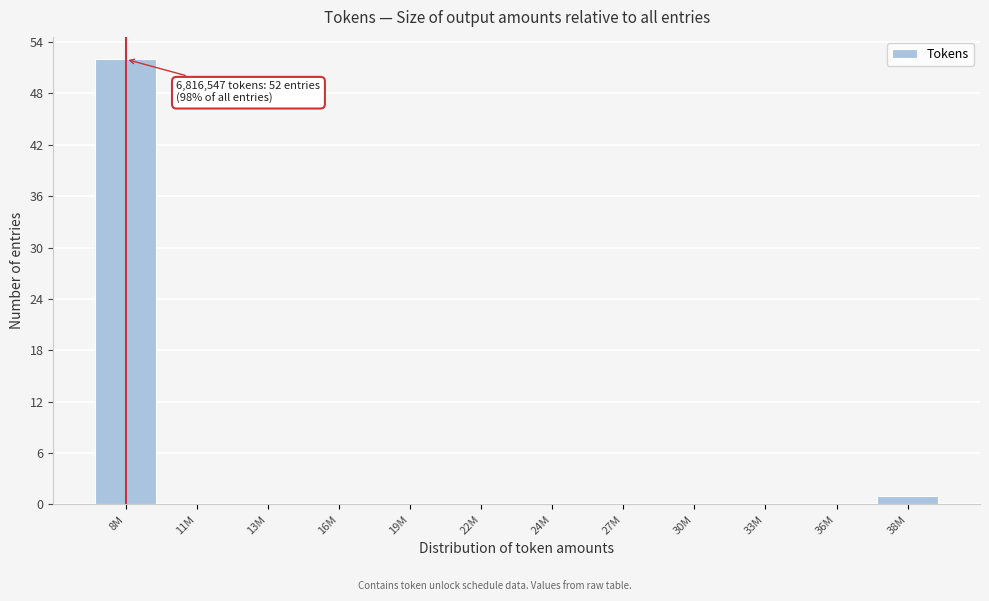

Reading left to right, transcribe all the data shown in this chart.

8M=52	11M=0	13M=0	16M=0	19M=0	22M=0	24M=0	27M=0	30M=0	33M=0	36M=0	38M=1